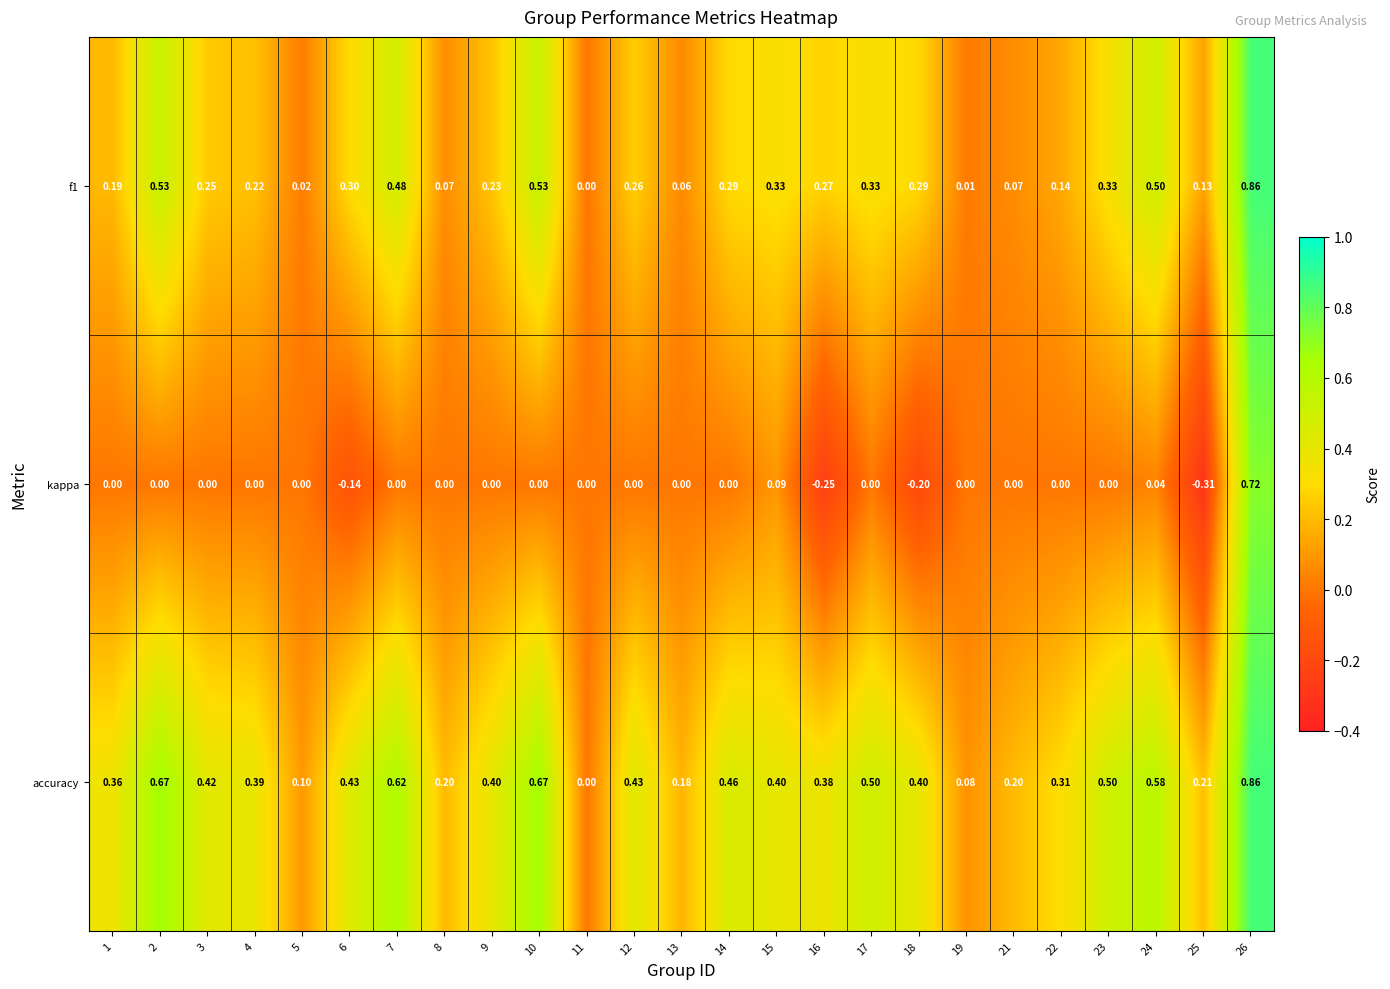

How many distinct data groups are displayed?

3